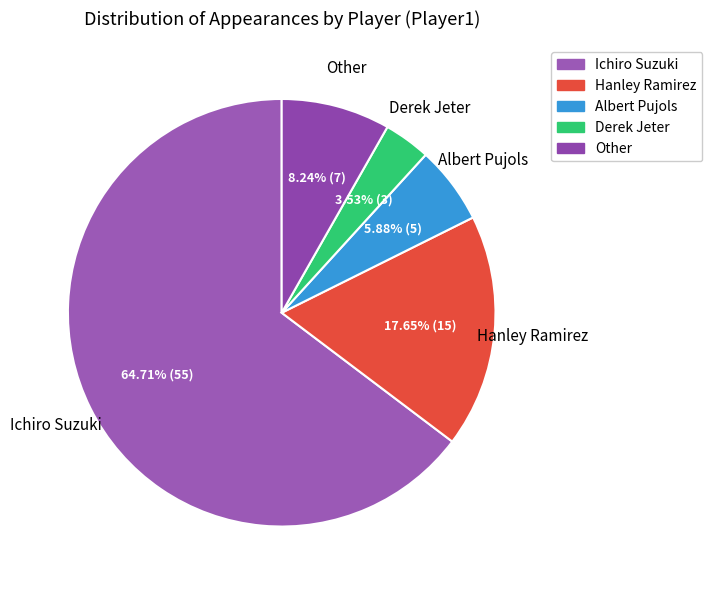

What is the ratio of the value at Albert Pujols to the value at Ichiro Suzuki?

0.1